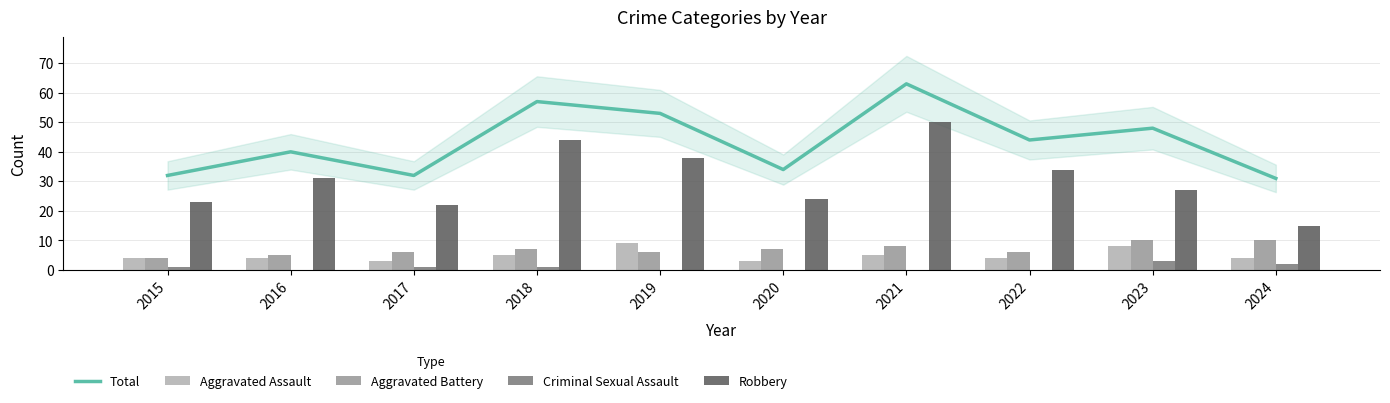

Reading left to right, transcribe all the data shown in this chart.

Total: 2015=32	2016=40	2017=32	2018=57	2019=53	2020=34	2021=63	2022=44	2023=48	2024=31
Aggravated Assault: 2015=4	2016=4	2017=3	2018=5	2019=9	2020=3	2021=5	2022=4	2023=8	2024=4
Aggravated Battery: 2015=4	2016=5	2017=6	2018=7	2019=6	2020=7	2021=8	2022=6	2023=10	2024=10
Criminal Sexual Assault: 2015=1	2016=0	2017=1	2018=1	2019=0	2020=0	2021=0	2022=0	2023=3	2024=2
Robbery: 2015=23	2016=31	2017=22	2018=44	2019=38	2020=24	2021=50	2022=34	2023=27	2024=15